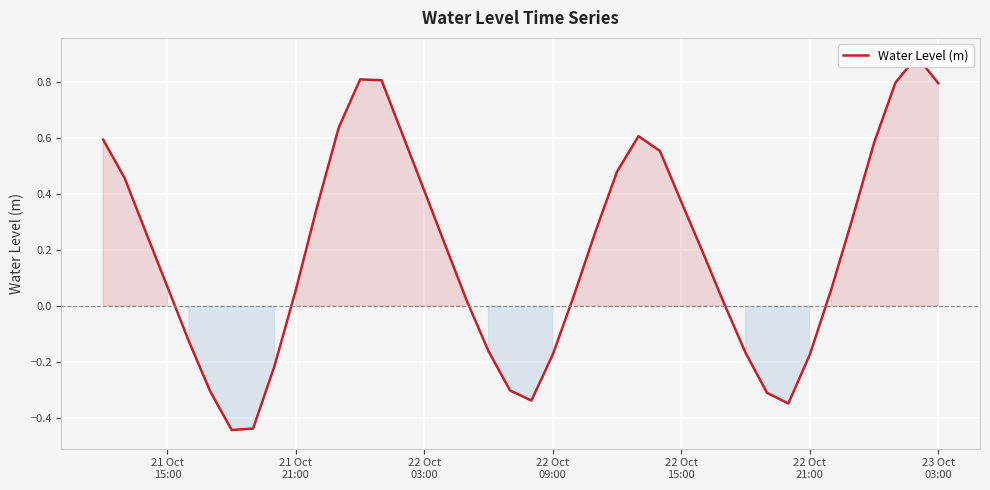

True or false: the data shows 0.0 at 29.

False